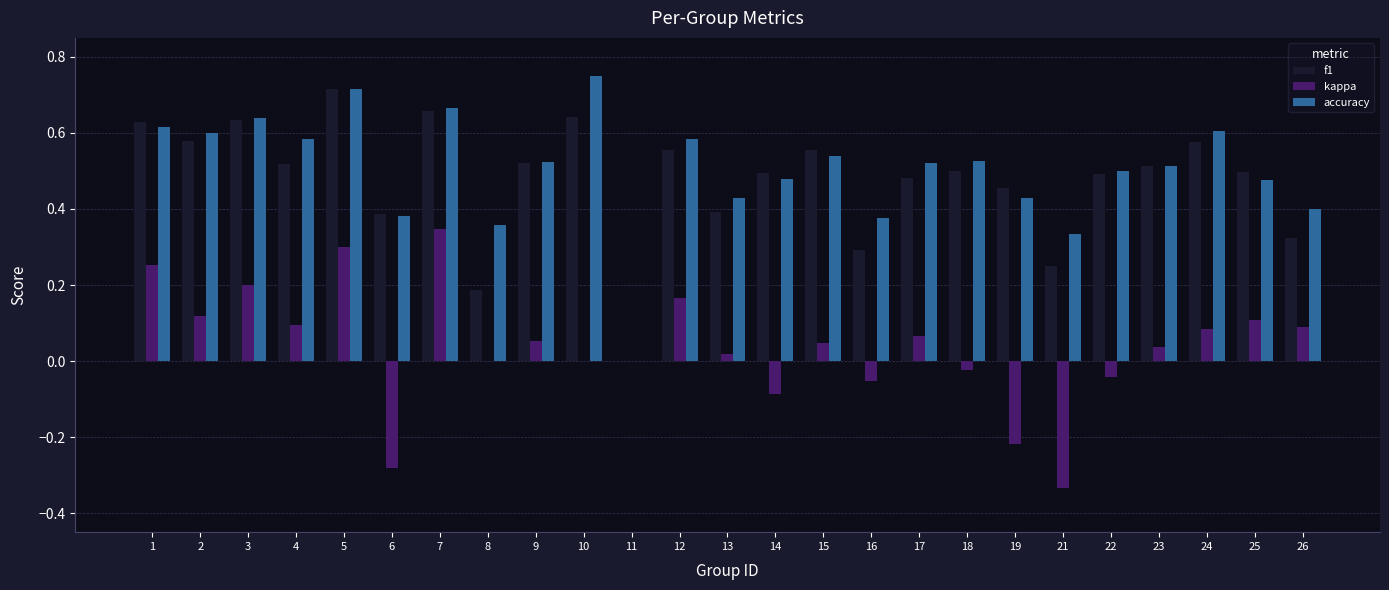

The accuracy series shows 0.3 at 10. True or false?

False